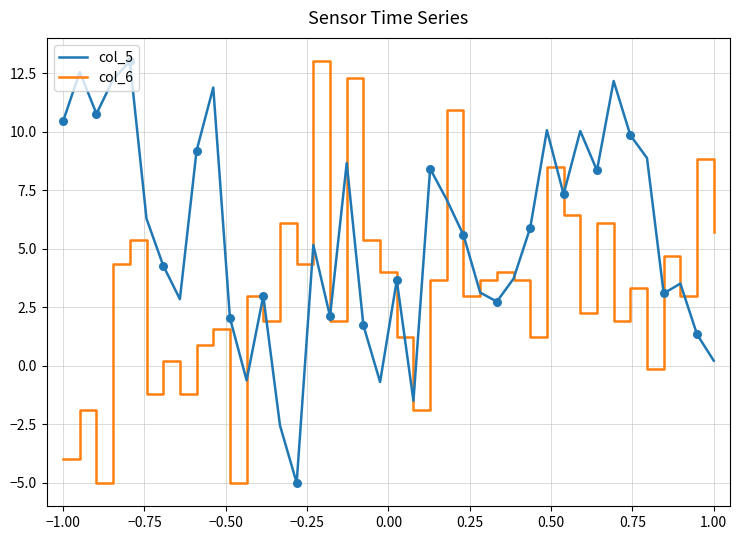

Which series has the largest total across all categories?

col_5